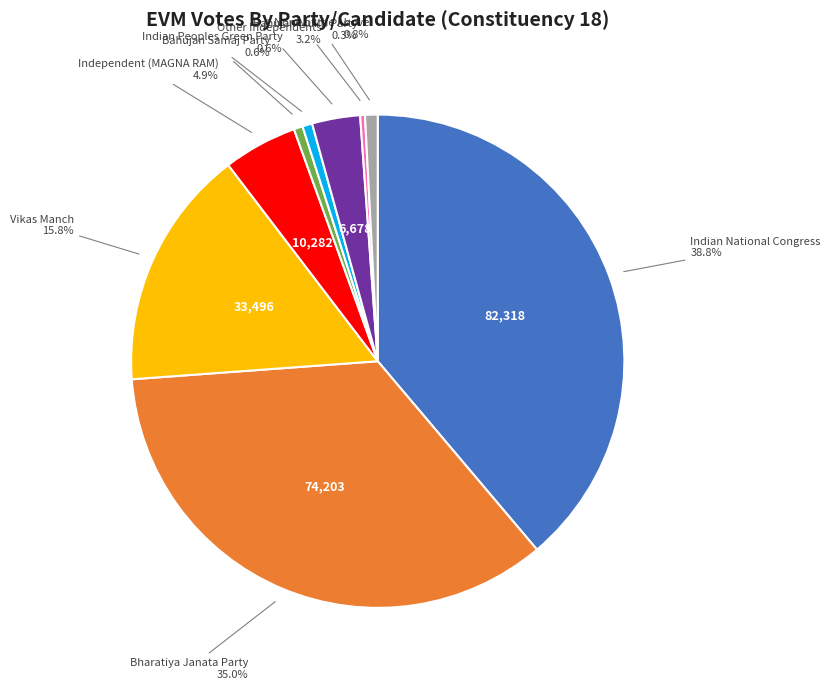

Is there a majority slice in this chart?

No